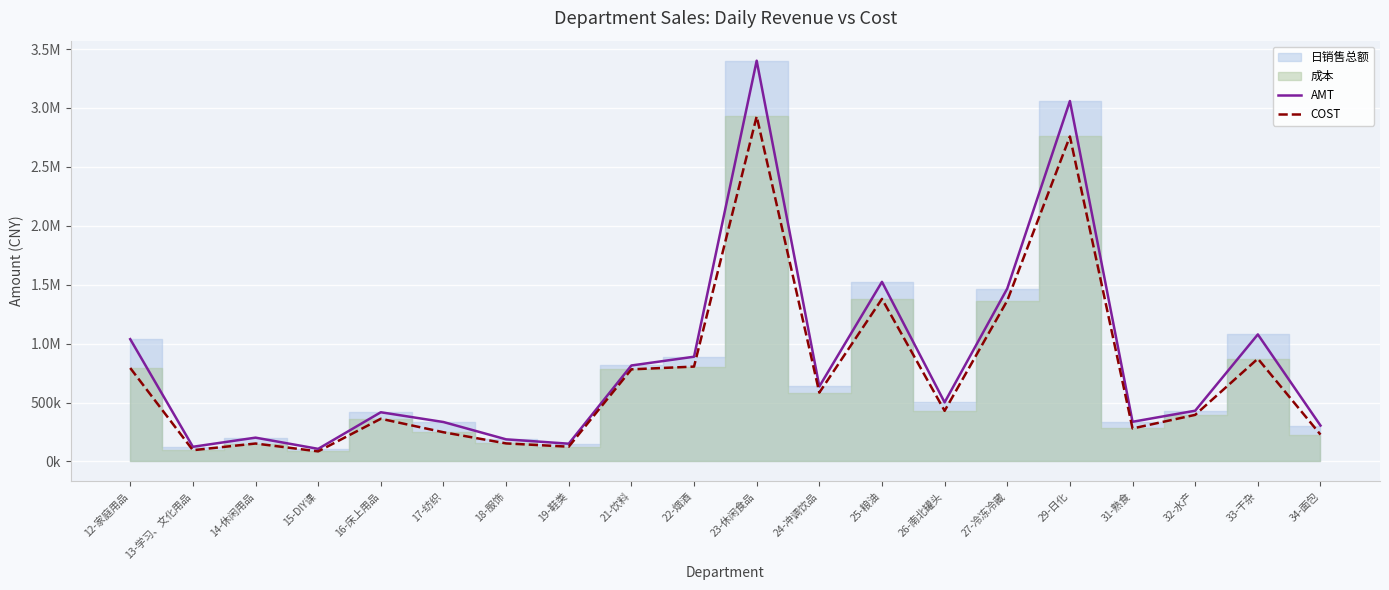

What is the average value of the AMT series?

850210.9